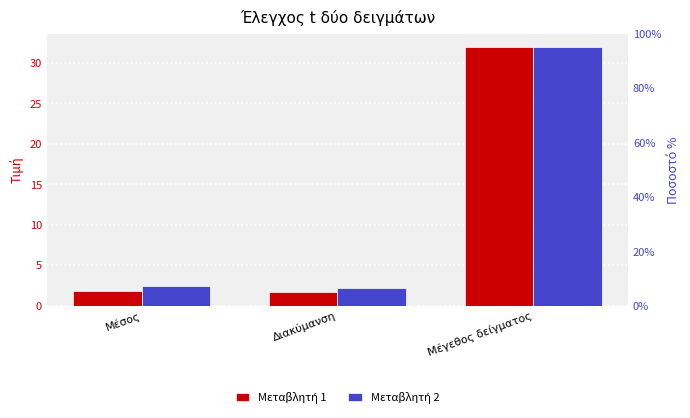

What is the label of the 3rd bar from the right?

Μέσος